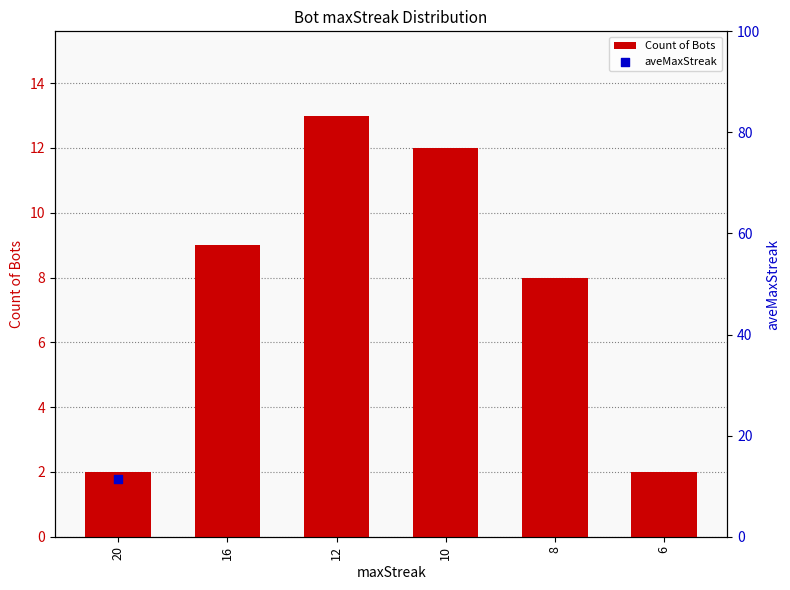

Which has a higher value, 8 or 6?

8